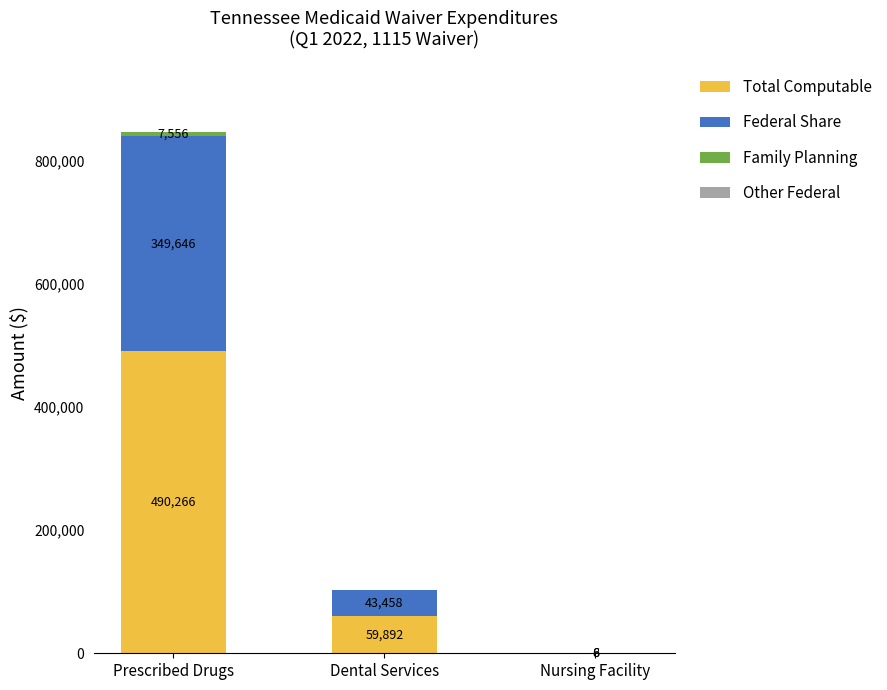

What is the total value across all series at Prescribed Drugs?

847468